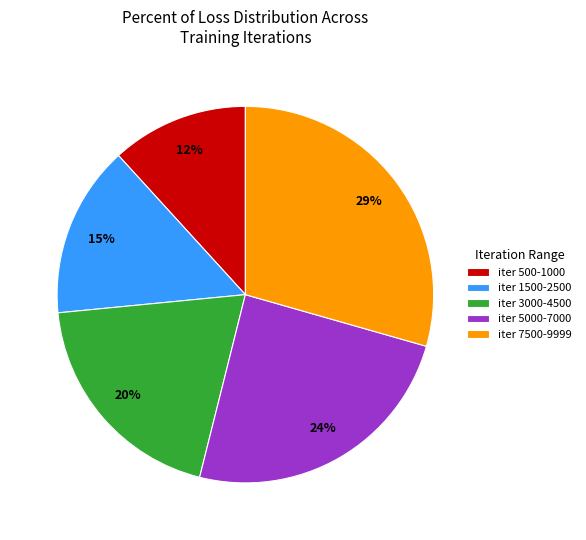

Rank the categories by value from highest to lowest.

iter 7500-9999, iter 5000-7000, iter 3000-4500, iter 1500-2500, iter 500-1000